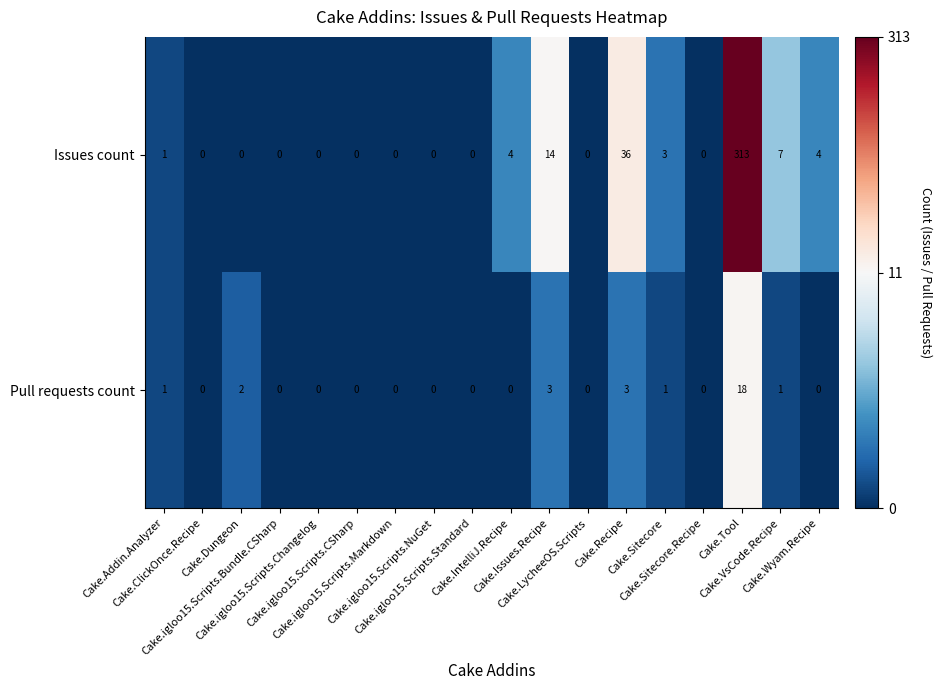

What is the greatest value displayed?

313